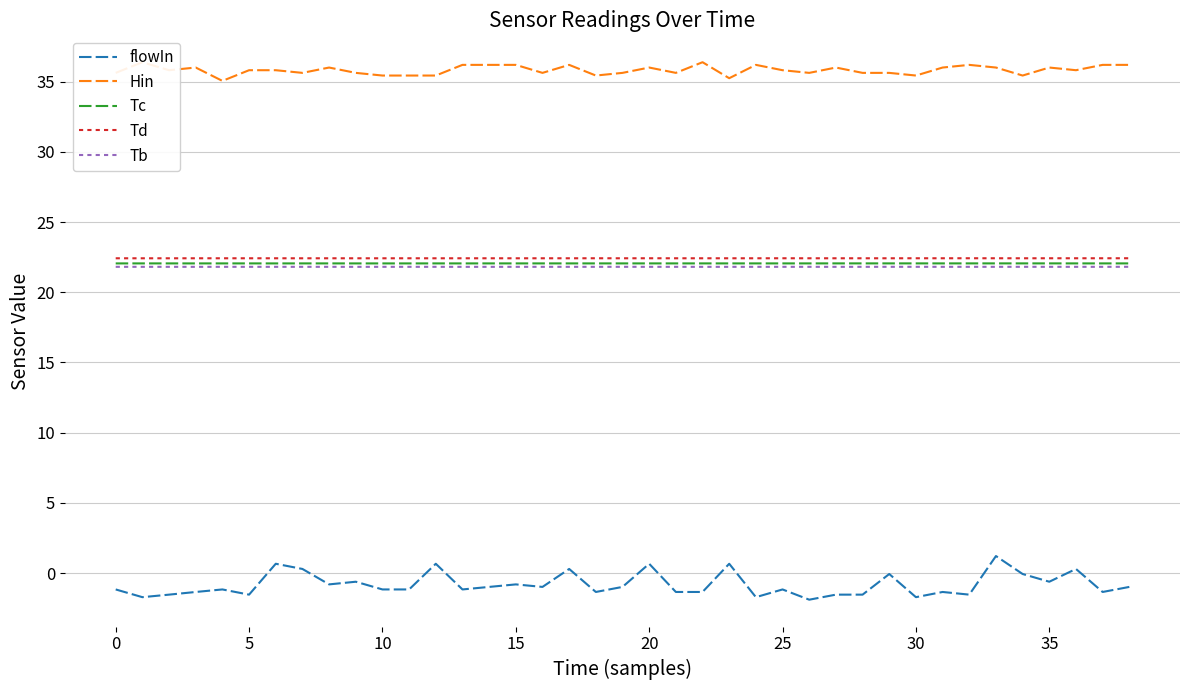

What are all the series names shown in the legend?

flowIn, Hin, Tc, Td, Tb